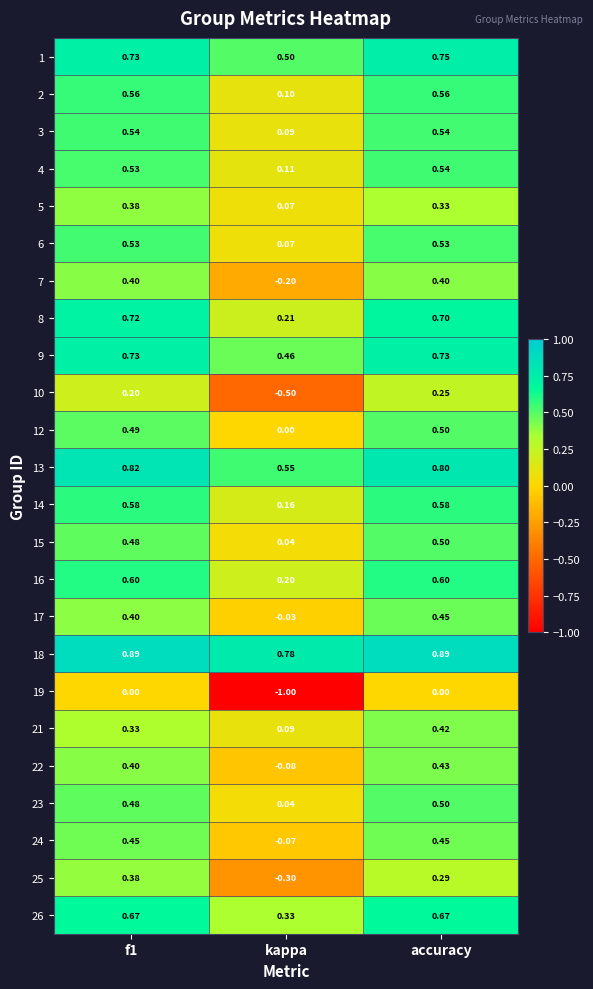

At which category is the sum across all series the highest?

accuracy